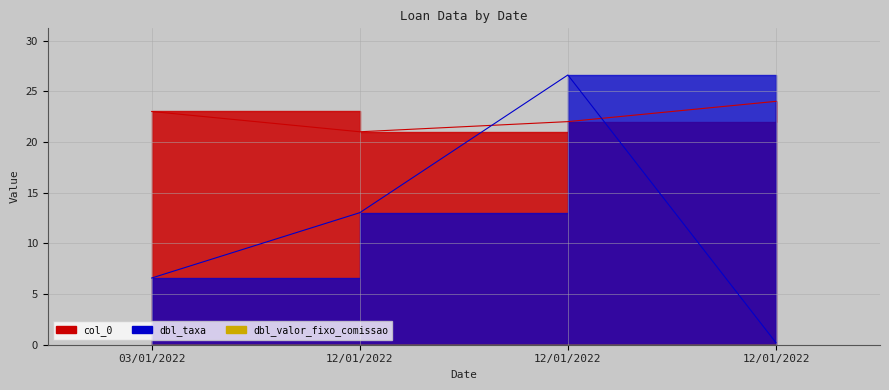

What is the difference between the dbl_taxa values at 12/01/2022 and 12/01/2022?

12.8